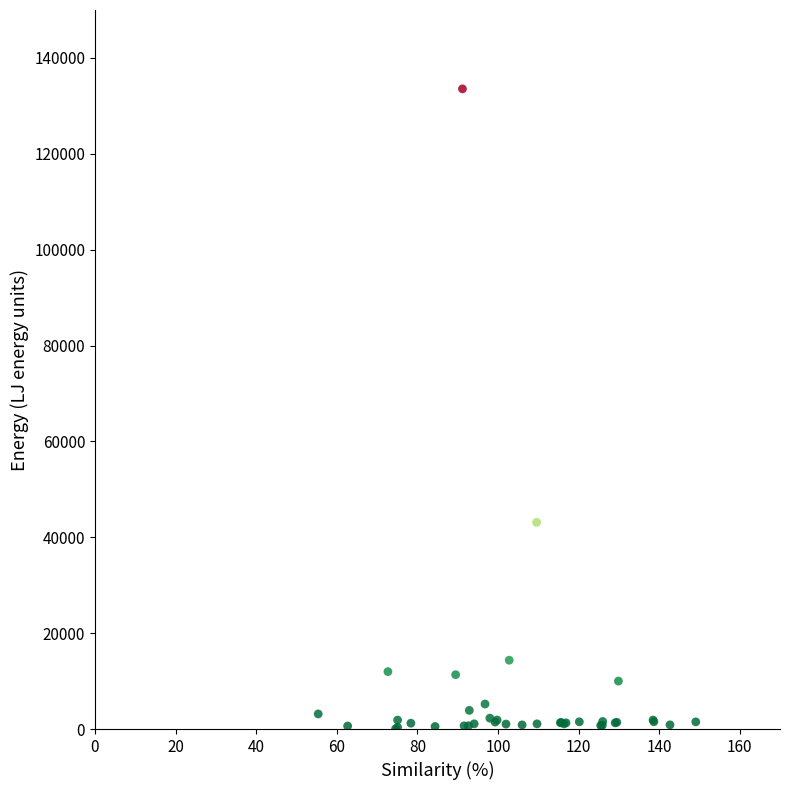

What Y value in the scatter plot is closest to 66790?

43124